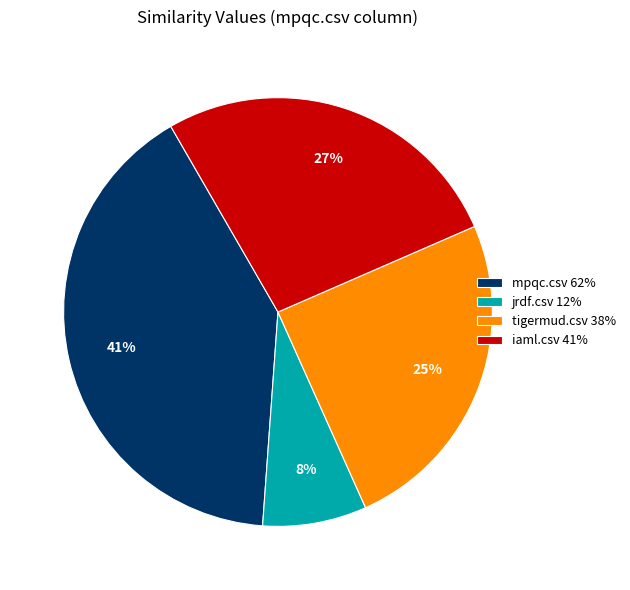

Which slice is the largest?

mpqc.csv